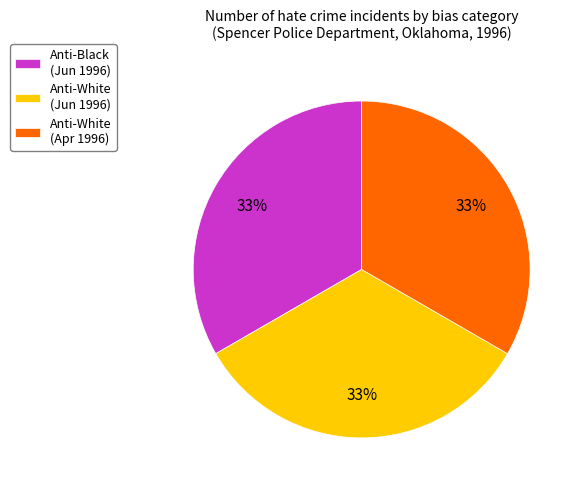

Does any single category account for the majority?

No